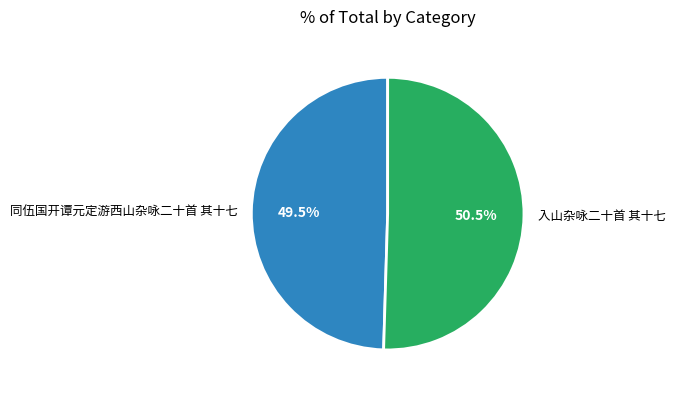

Which category accounts for the majority?

入山杂咏二十首 其十七